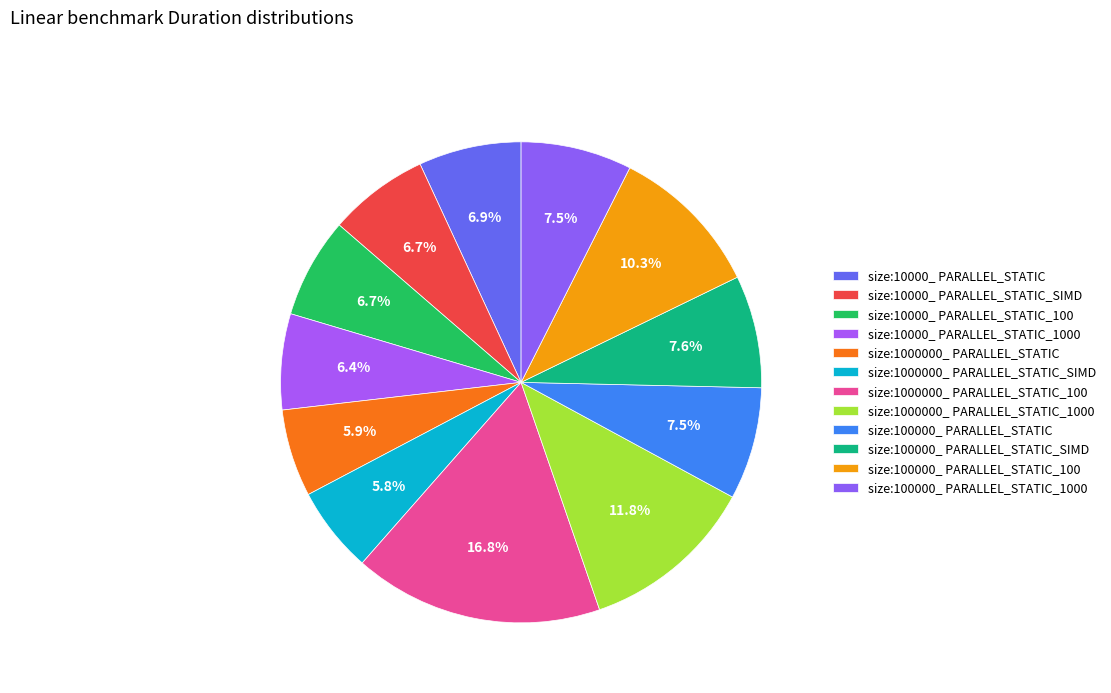

Is it true that size:100000_ PARALLEL_STATIC is 14% of the pie?

False